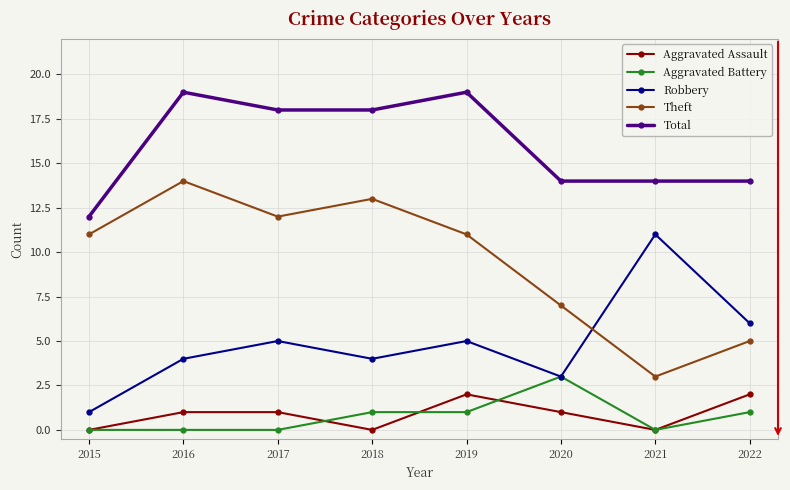

Rank the series by their maximum value, from lowest to highest.

Aggravated Assault, Aggravated Battery, Robbery, Theft, Total